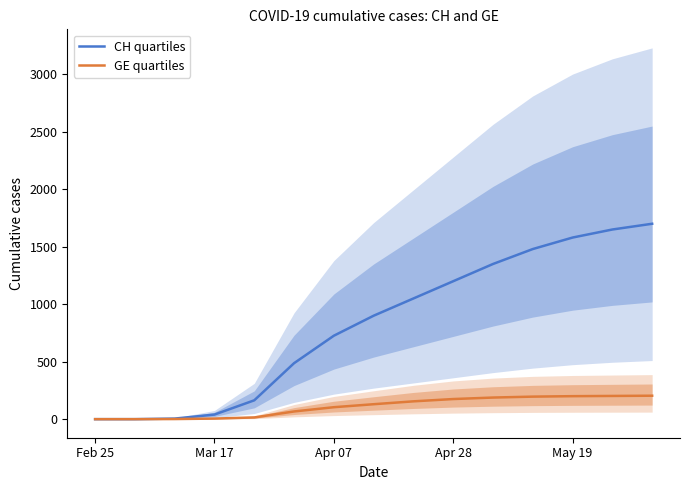

At how many categories does at least one series exceed 734?

8